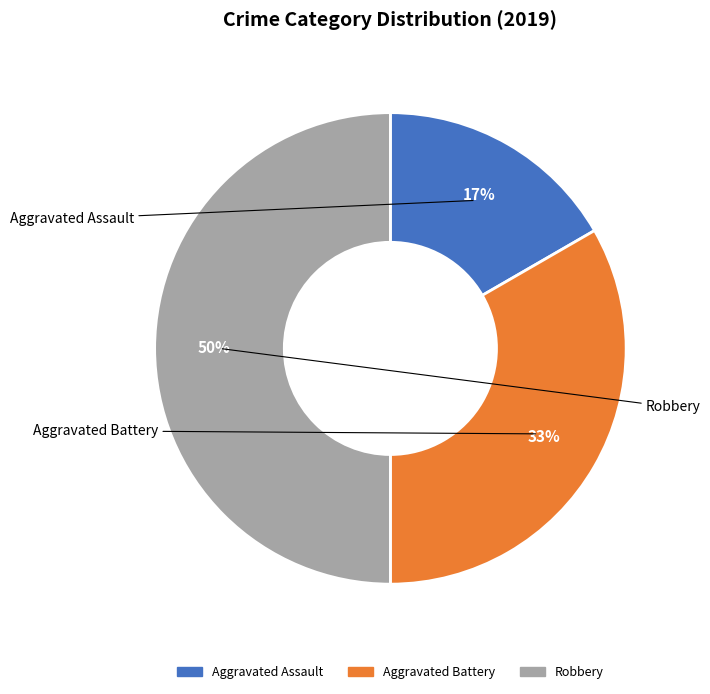

How many slices are in this pie chart?

3